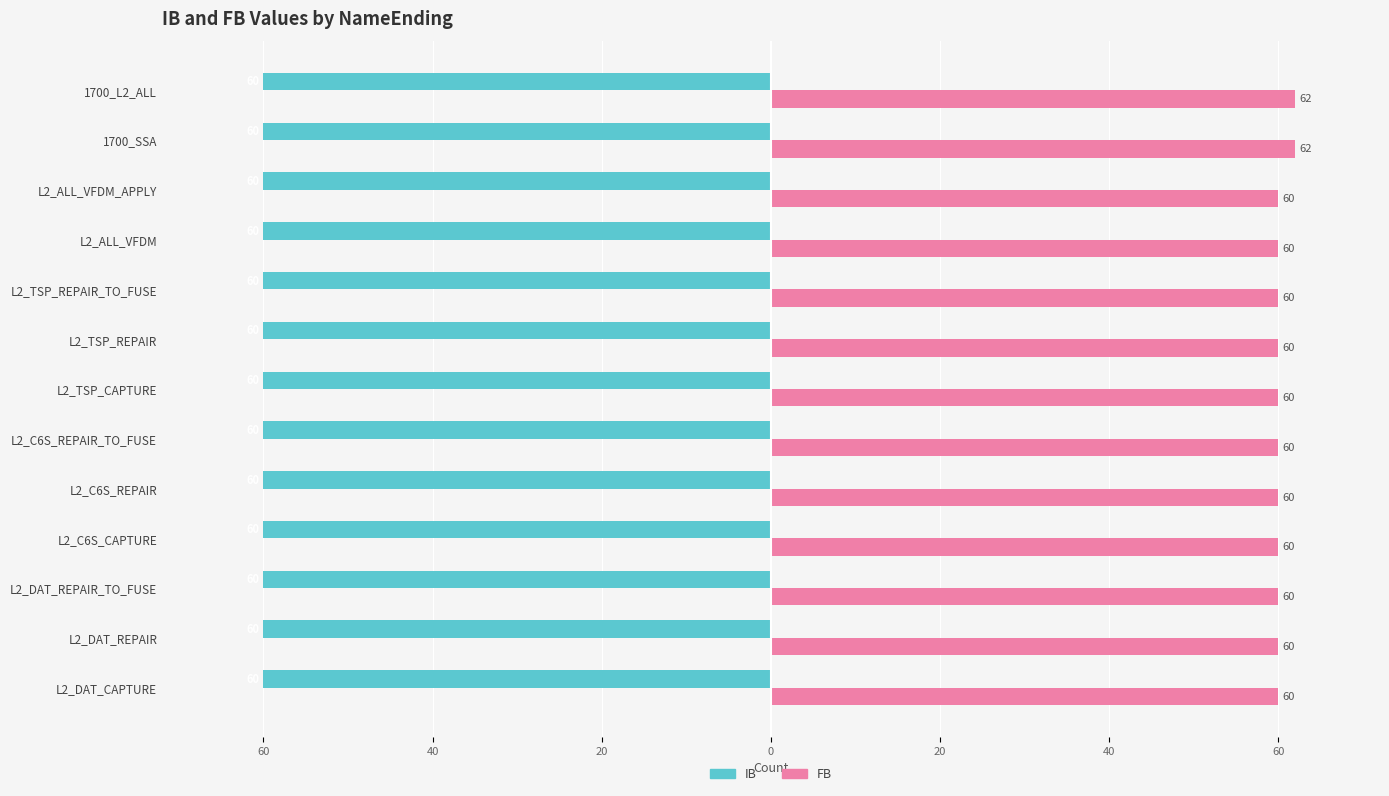

What are all the series names shown in the legend?

IB, FB